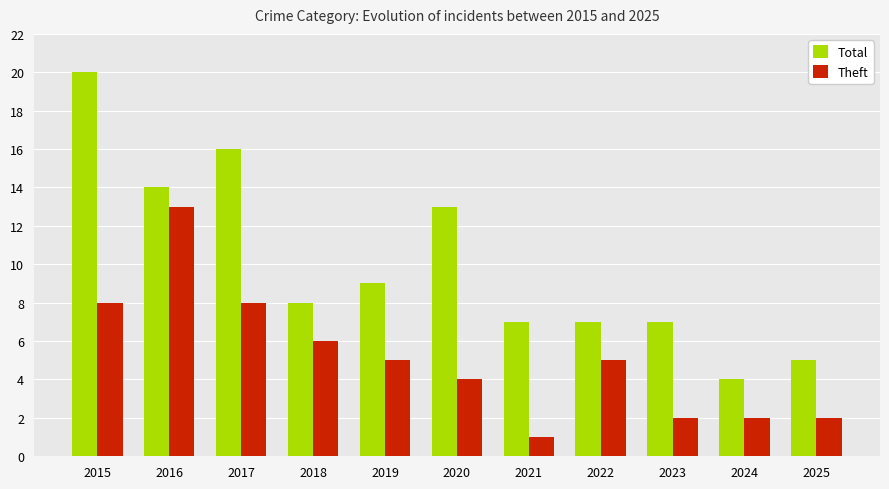

Is it true that Total equals 8 at 2018?

True